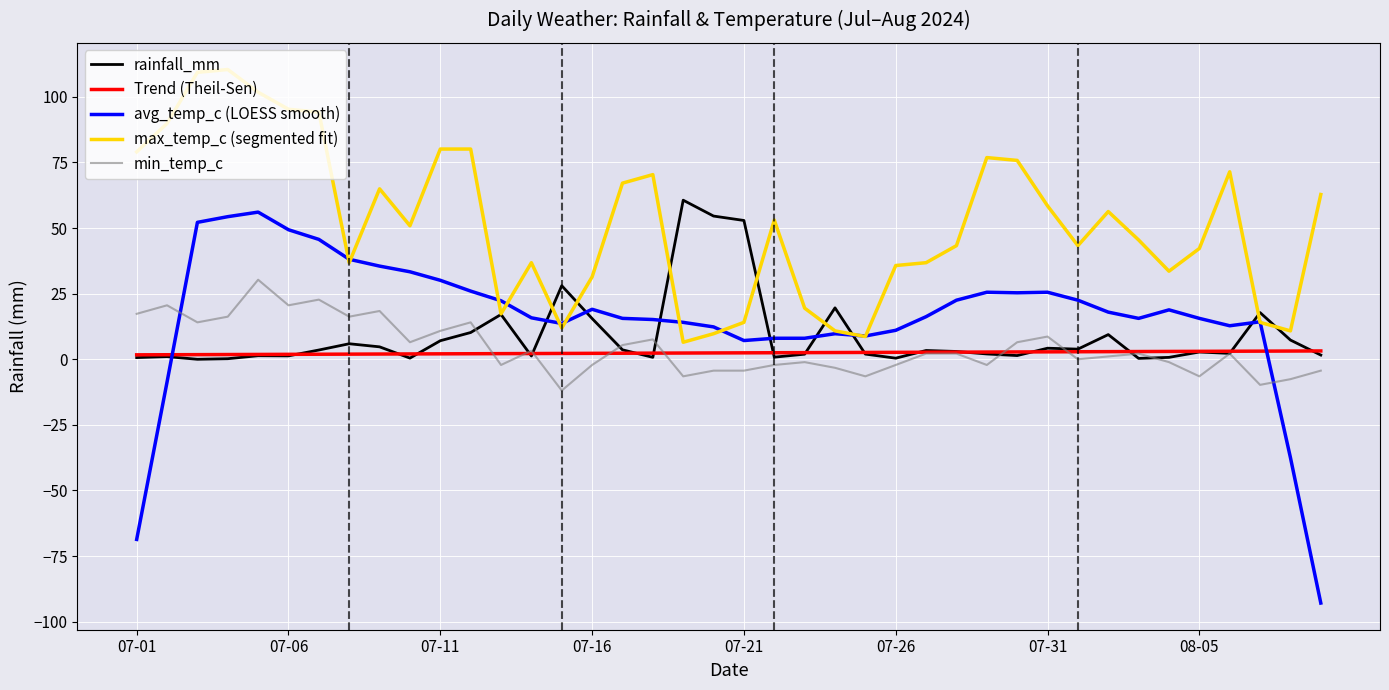

What is the minimum value shown in the chart?

-92.9